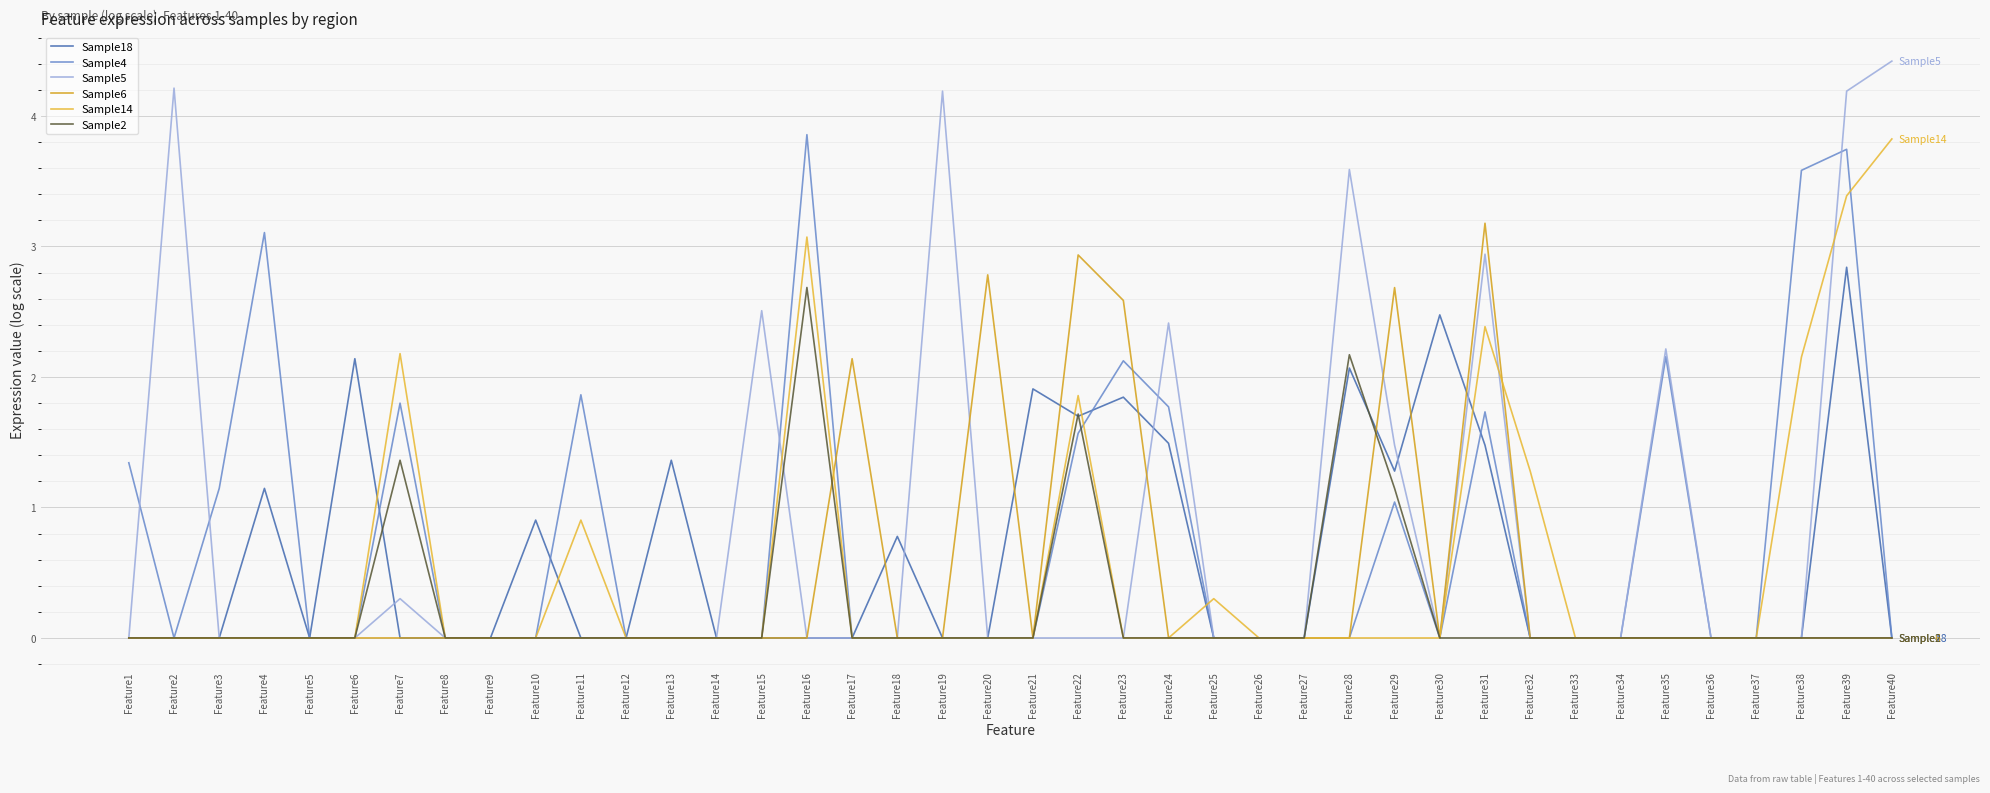

Which series has the widest spread of values?

Sample5